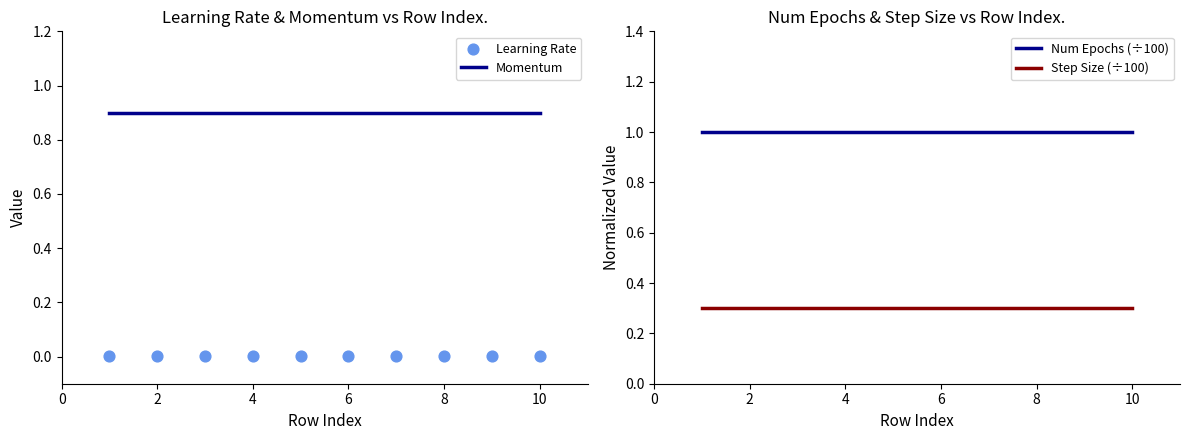

Which series has the widest spread of Y values?

Momentum